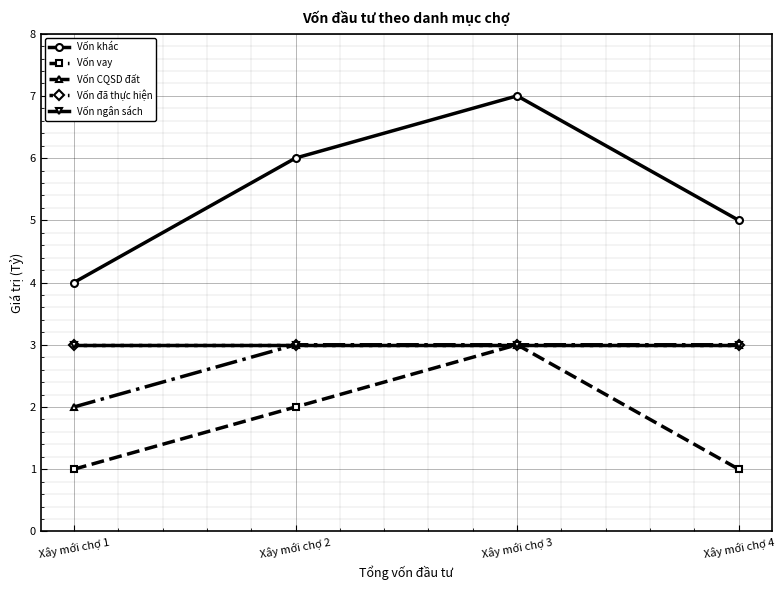

At which category is the sum across all series the highest?

Xây mới chợ 3